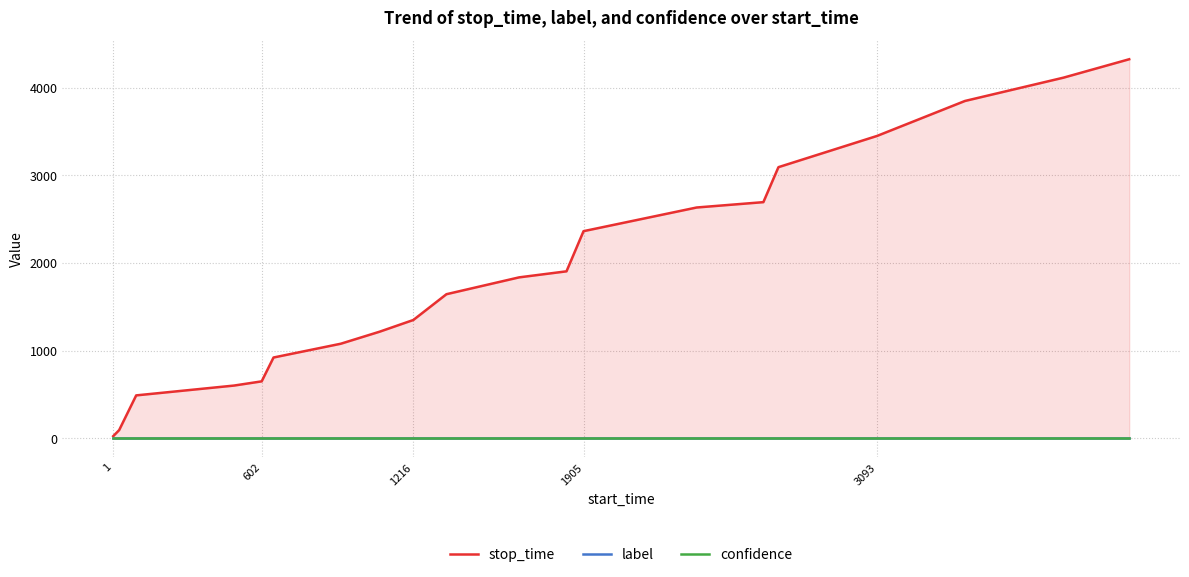

Which series has the largest range (max minus min)?

stop_time